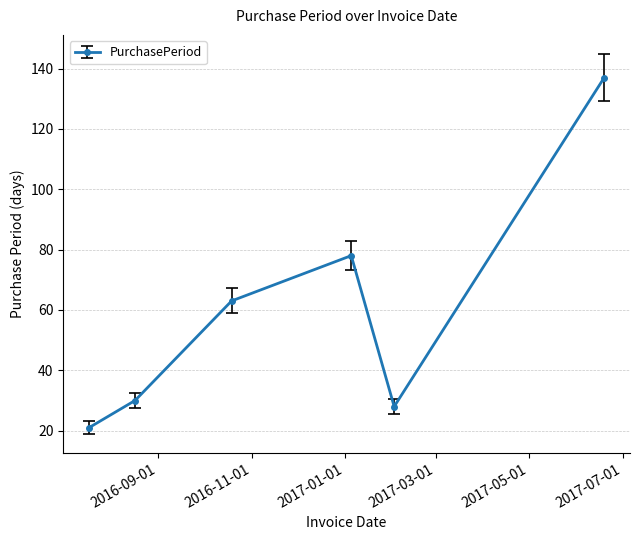

Reading left to right, extract all data points from this chart.

21	30	63	78	28	137